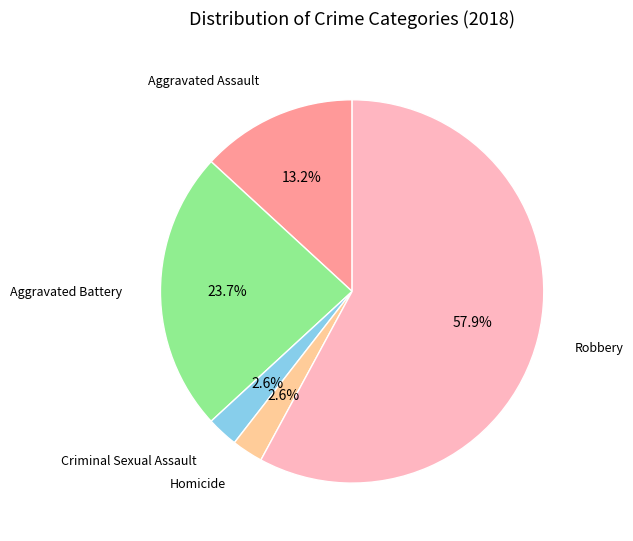

Count the number of slices in the pie.

5